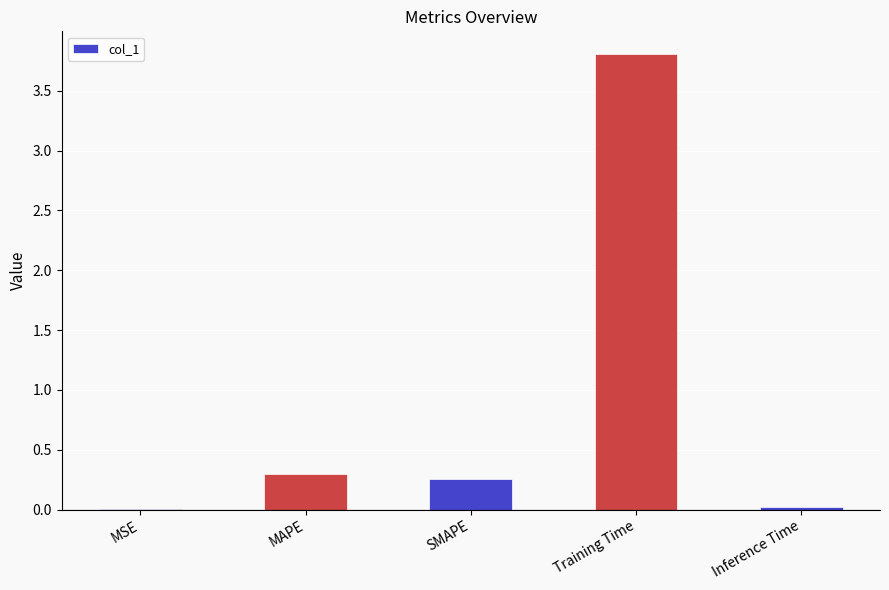

What is the change in value from SMAPE to Inference Time?

-0.2